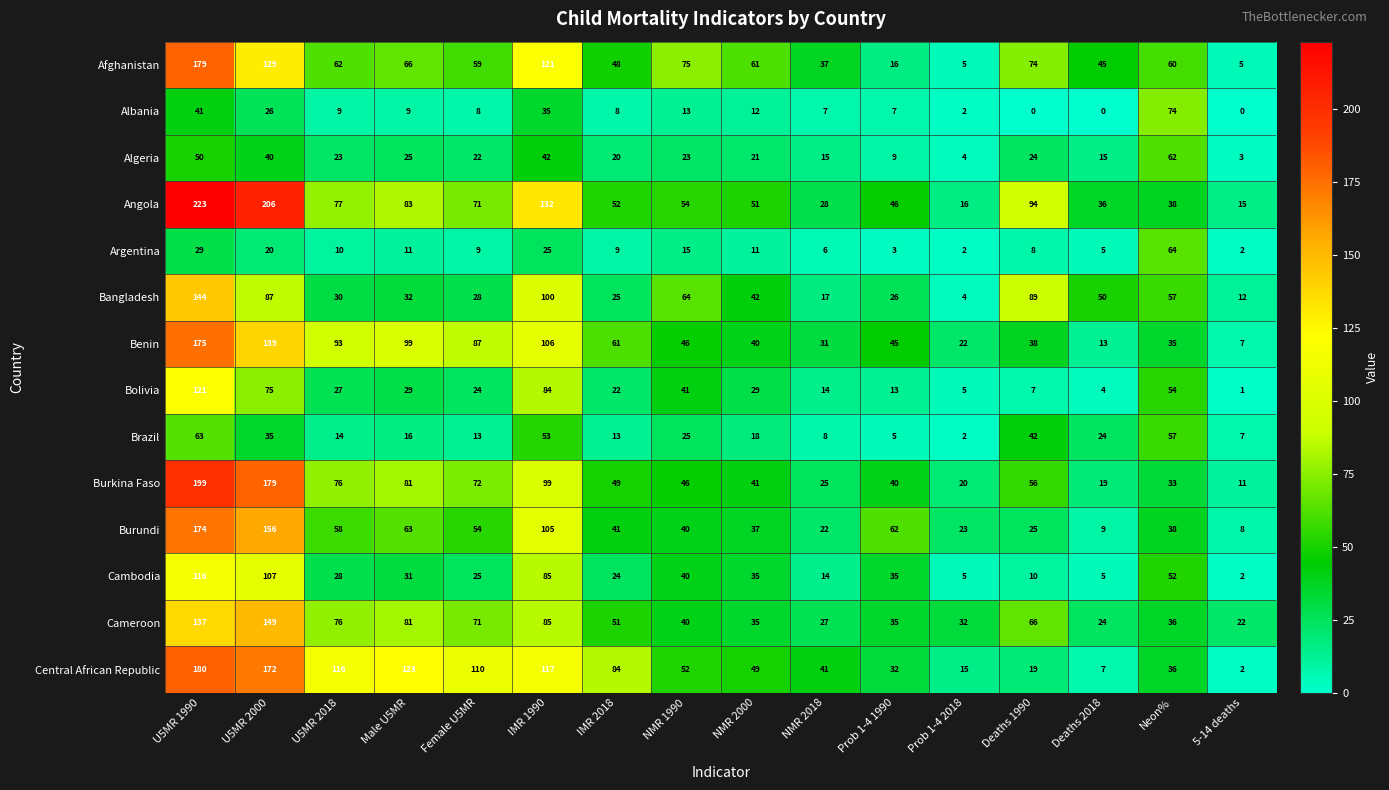

List the series in order of their peak value, highest first.

Angola, Burkina Faso, Central African Republic, Afghanistan, Benin, Burundi, Cameroon, Bangladesh, Bolivia, Cambodia, Albania, Argentina, Brazil, Algeria